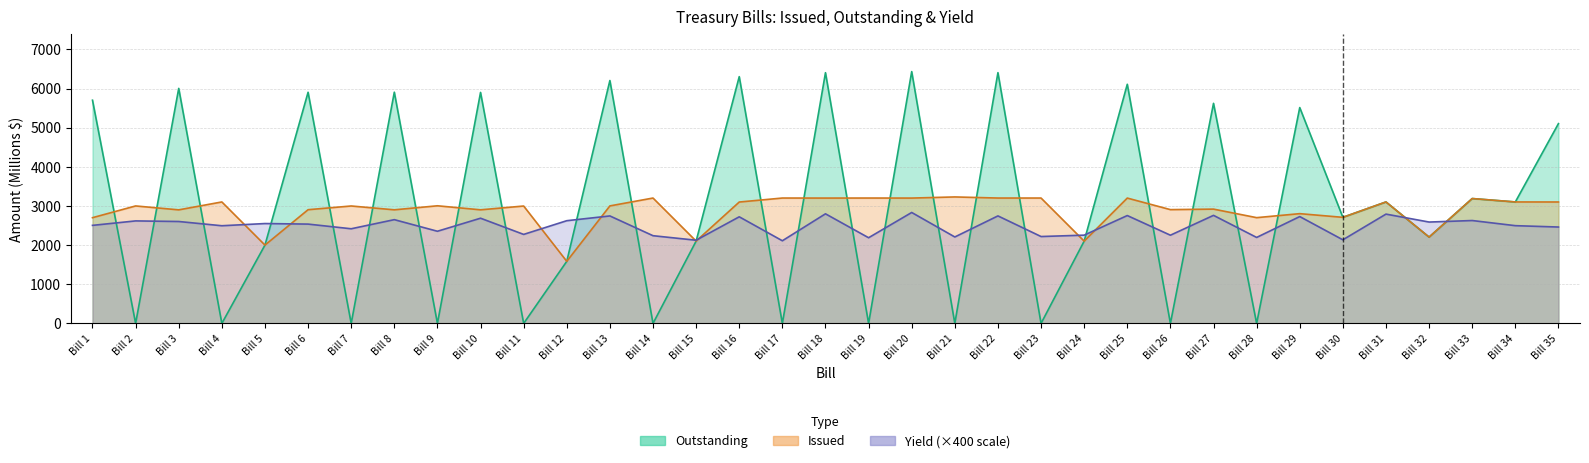

What value does the Outstanding series have at Bill 6?

5905.0